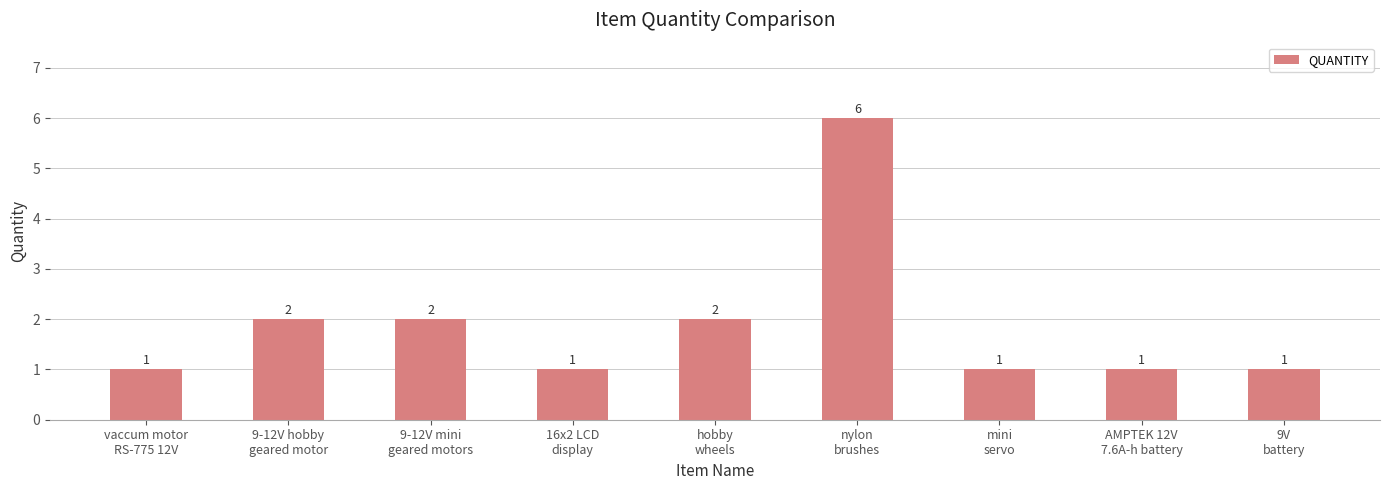

Approximately how many times larger is the value at vaccum motor
RS-775 12V compared to 9-12V mini
geared motors?

0.5